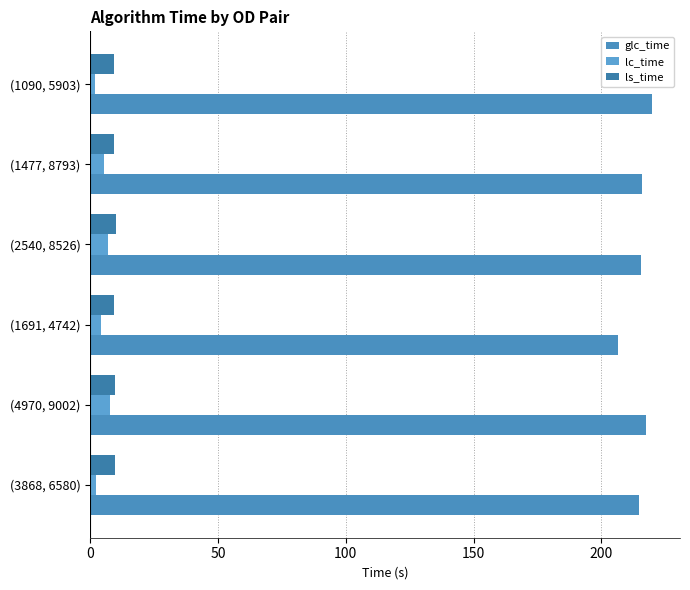

How many series are shown in this chart?

3